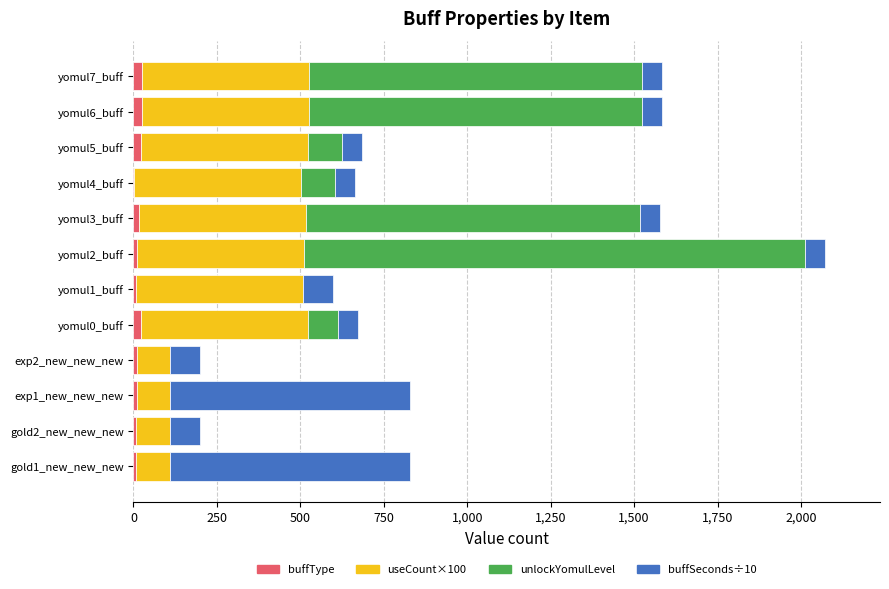

At which category is the sum across all series the highest?

yomul2_buff